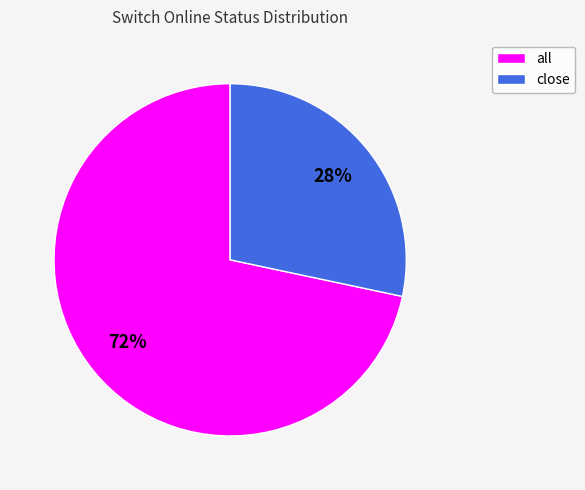

The close slice represents 16% of the pie. True or false?

False